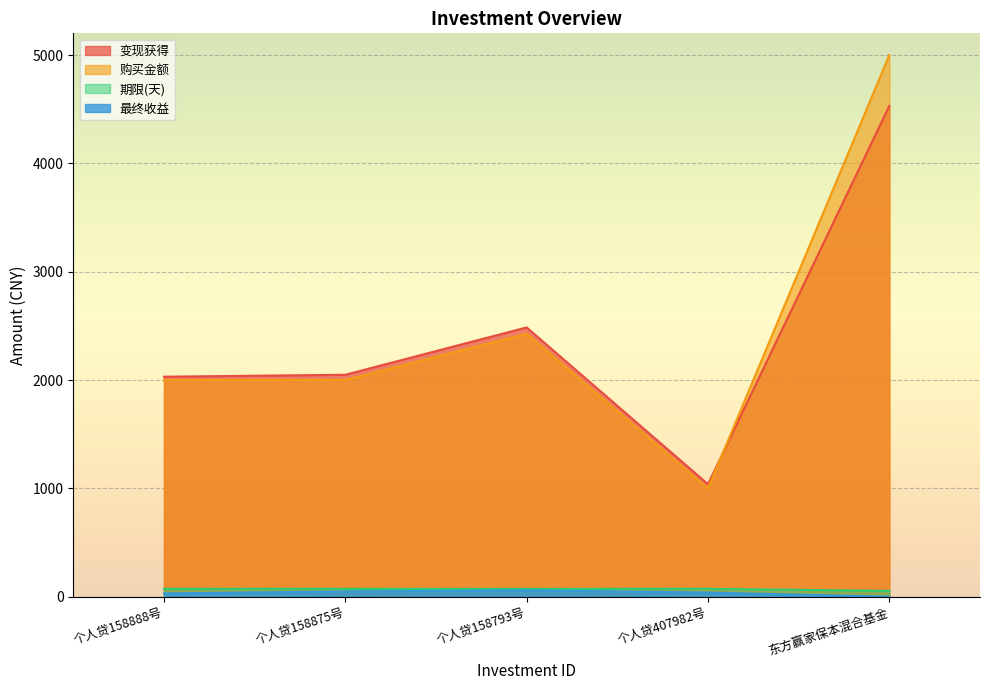

Which series changed the most between 个人贷158793号 and 东方赢家保本混合基金?

购买金额